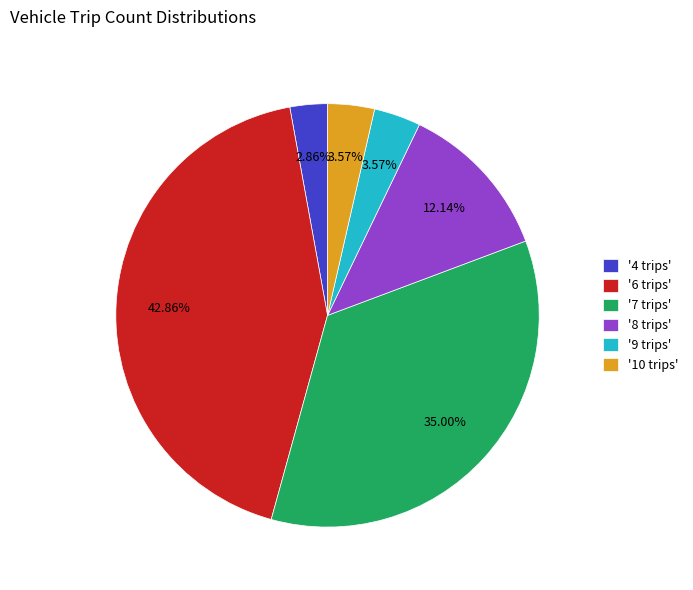

Do '6 trips' and '4 trips' together represent more than half of the pie?

No